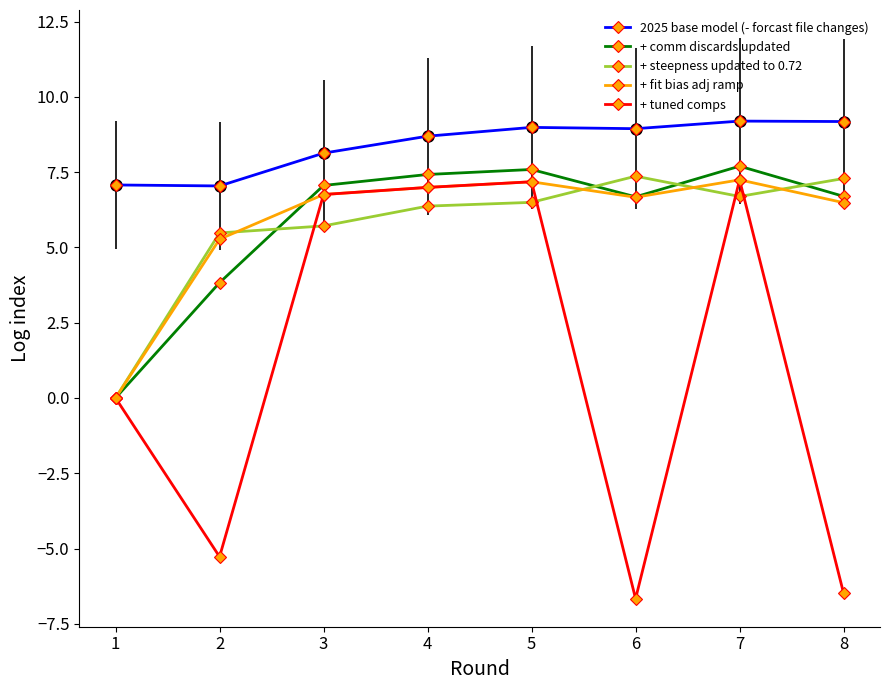

What is the maximum value shown in the chart?

9.2